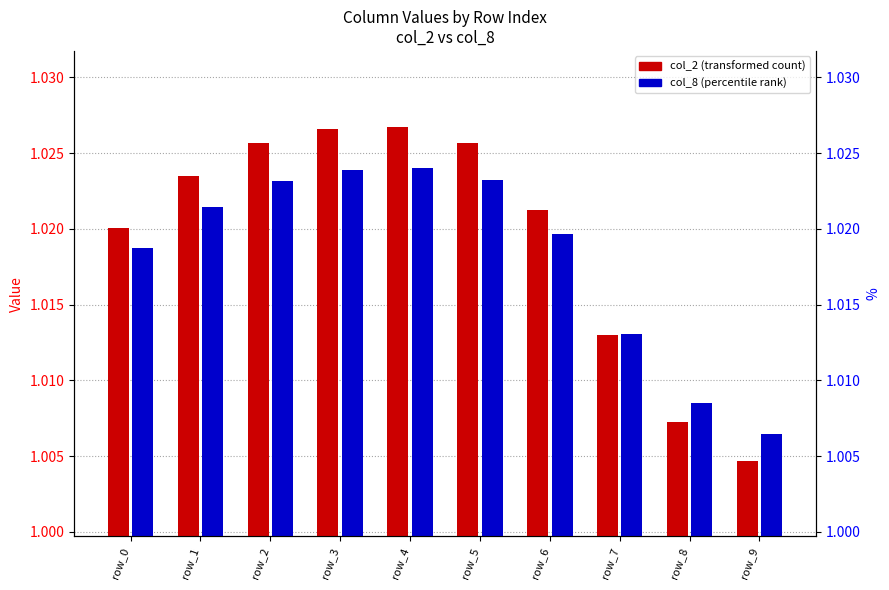

What is the sum of the col_8 (percentile rank) values at row_8 and row_9?

2.0